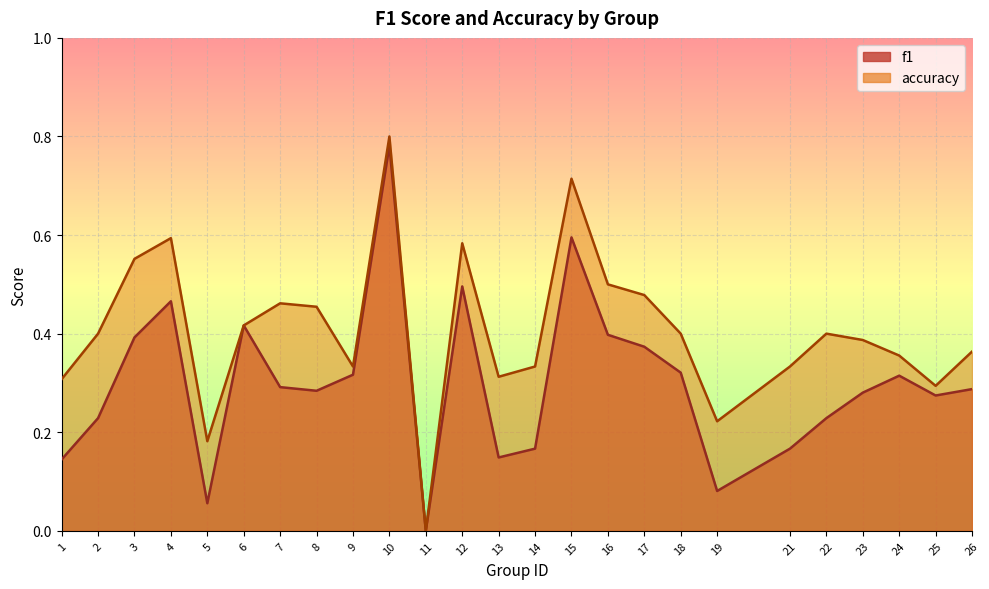

What is the spread (max minus min) of values at 2?

0.2